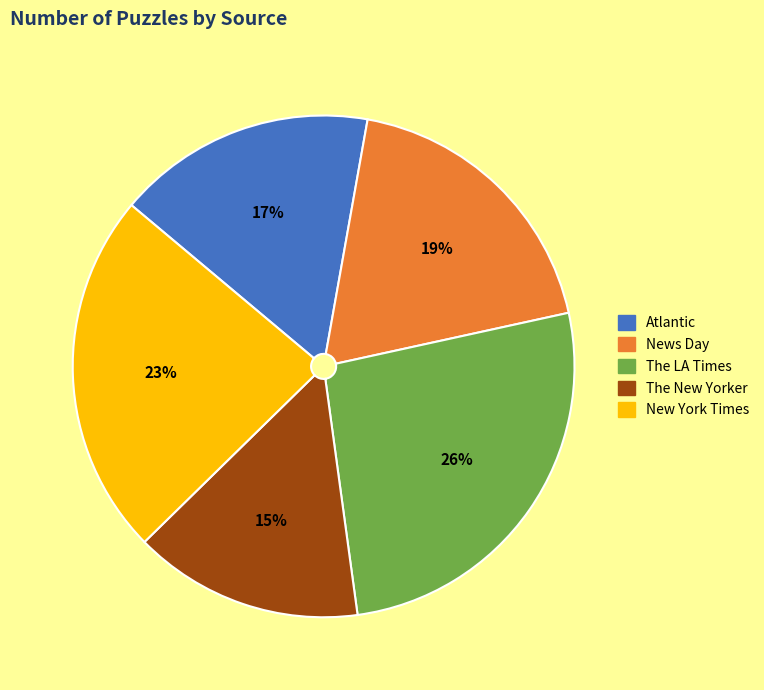

Which has a higher value, The New Yorker or News Day?

News Day